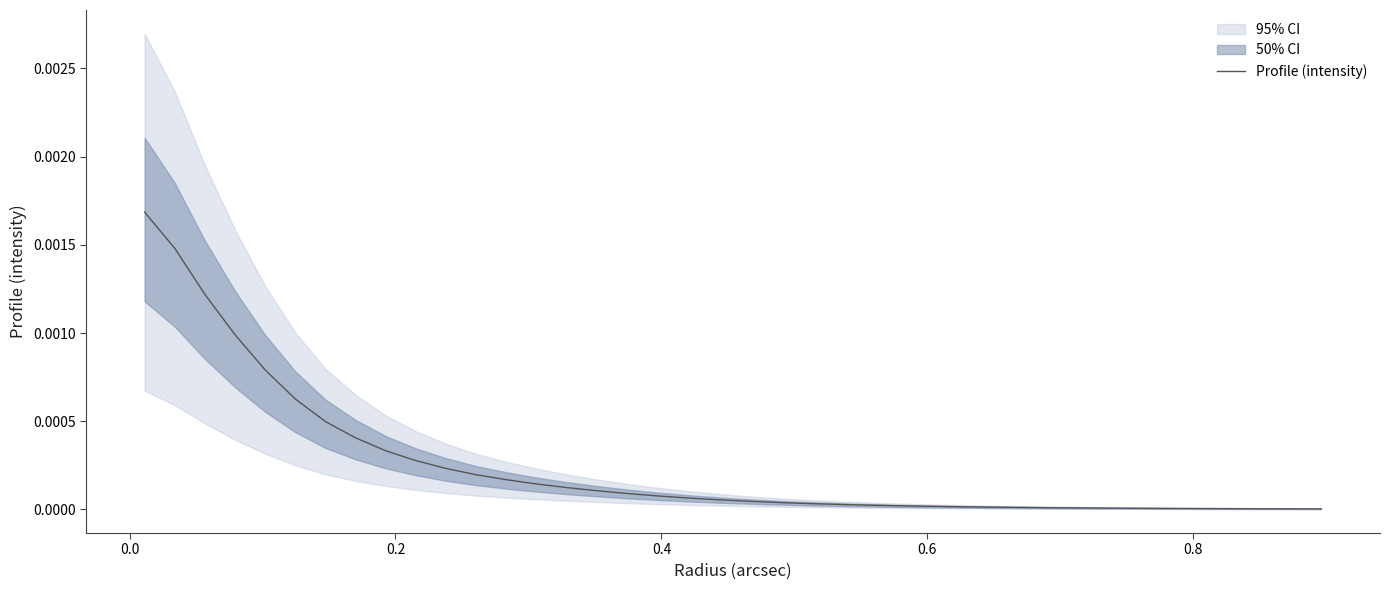

The value at 18 is 0.0. True or false?

False